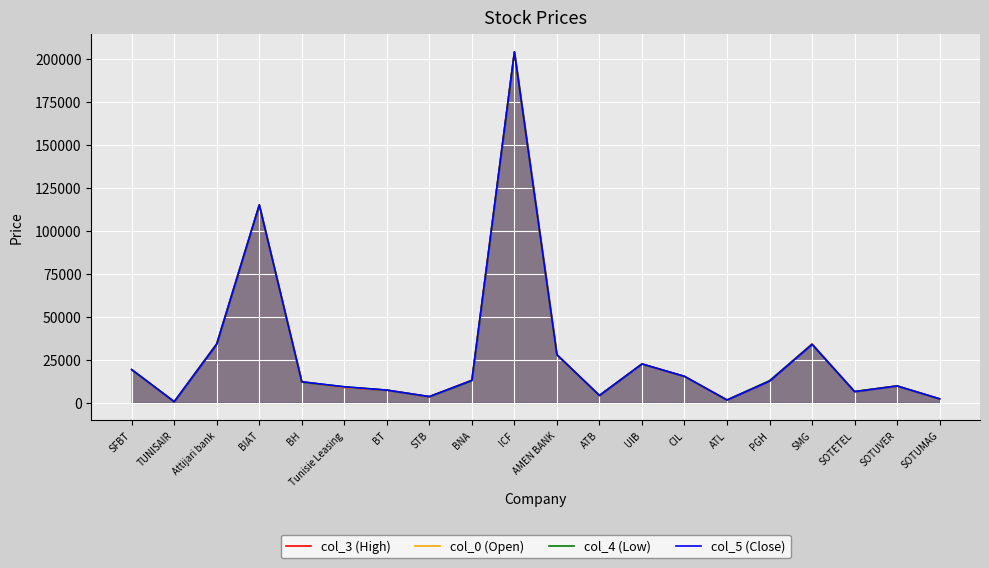

In col_0 (Open), how many points are higher than both neighbors (excluding endpoints)?

5